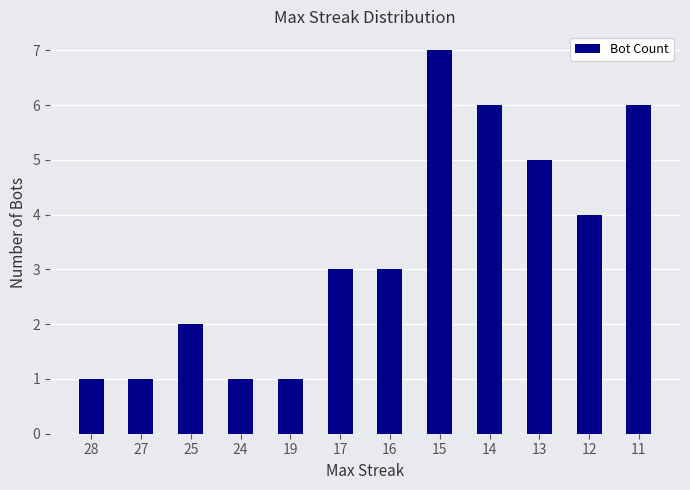

Approximately how many times larger is the value at 12 compared to 16?

1.3